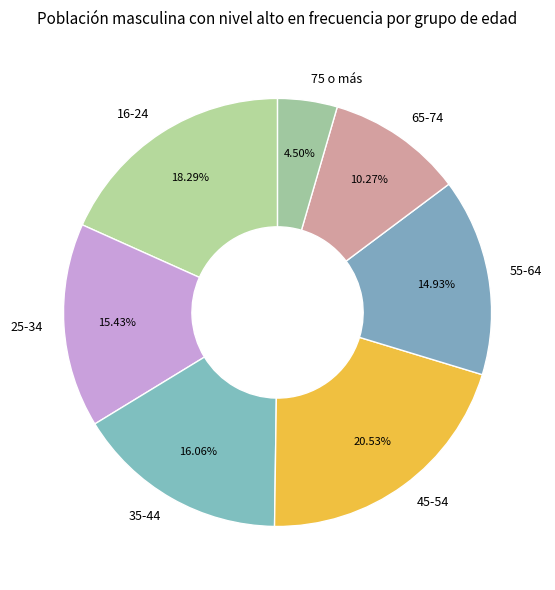

Which category has the biggest portion of the pie?

45-54